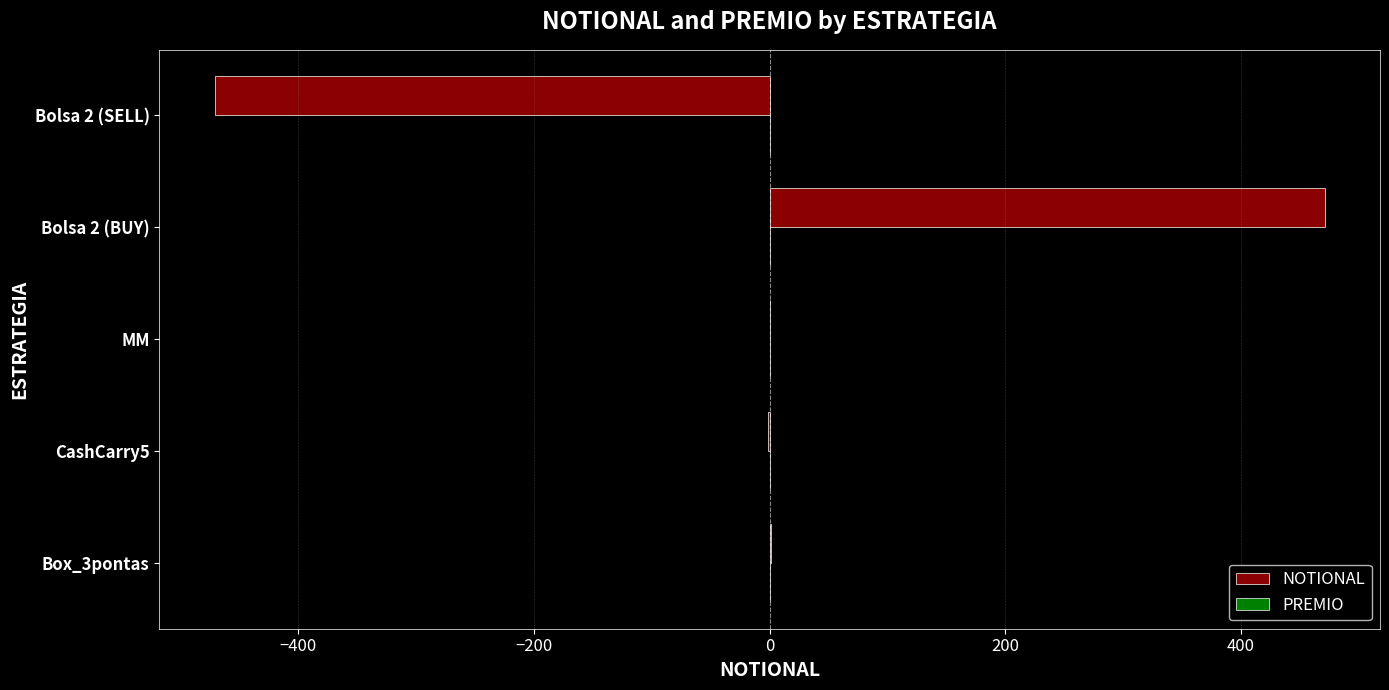

What is the maximum value shown in the chart?

471